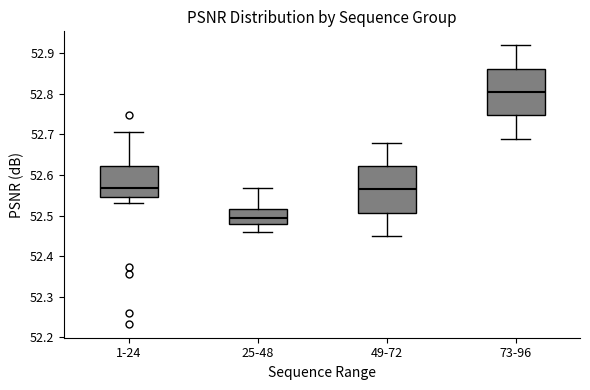

Where is the upper edge of the box for 25-48 on the y-axis? The values are not printed on the chart, so give them approximately, as read against the axis.

52.52